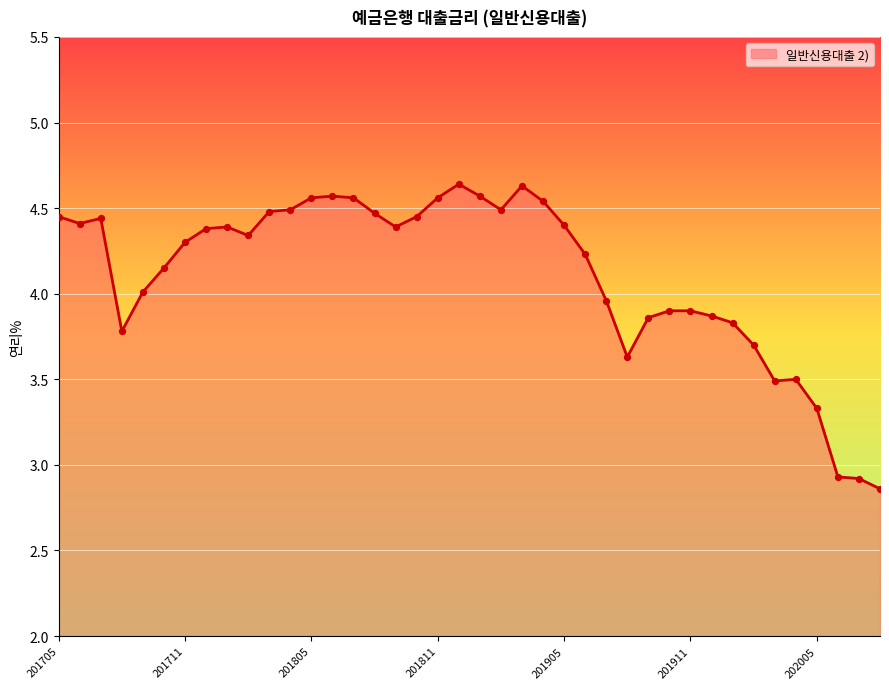

What is the difference between the maximum and minimum values?

1.8